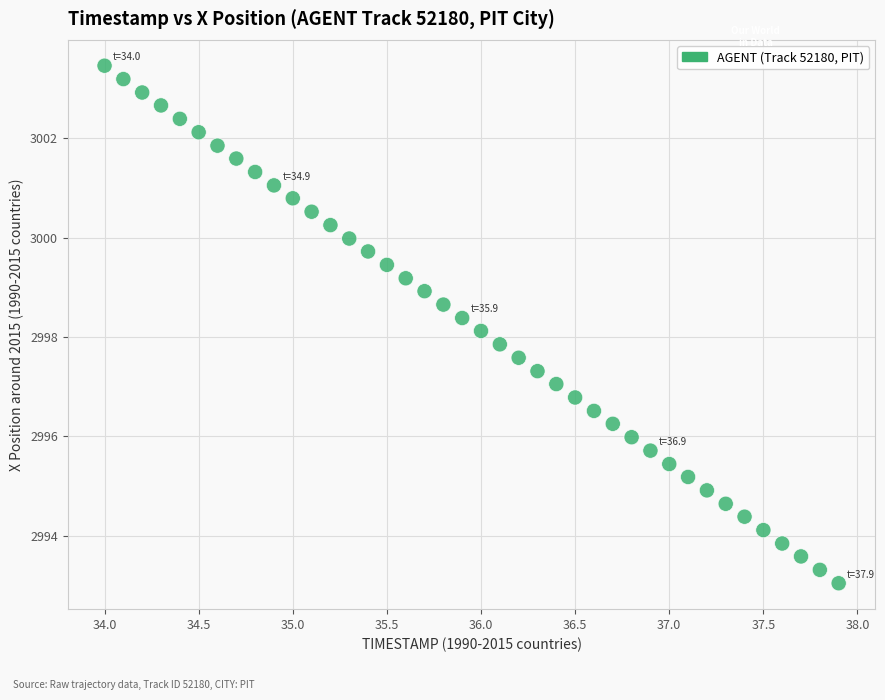

What is the range of X values (max minus min)?

3.9